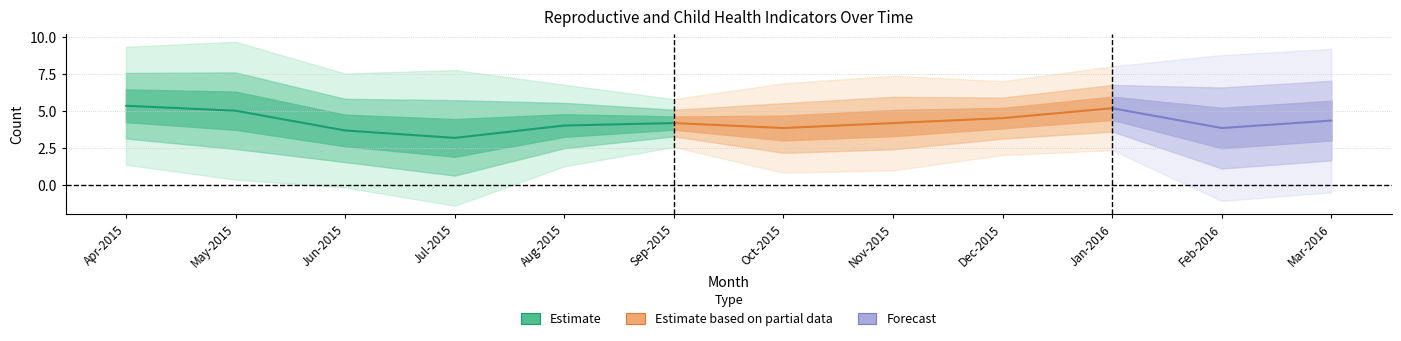

Is the value of Registered within first trimester at Feb-2016 greater than the value of Total pregnant women registered at Apr-2015?

No